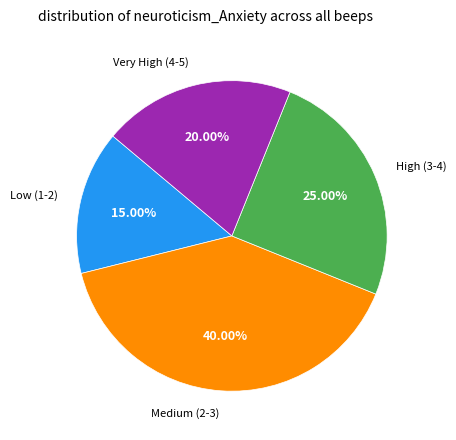

Does any single category account for the majority?

No